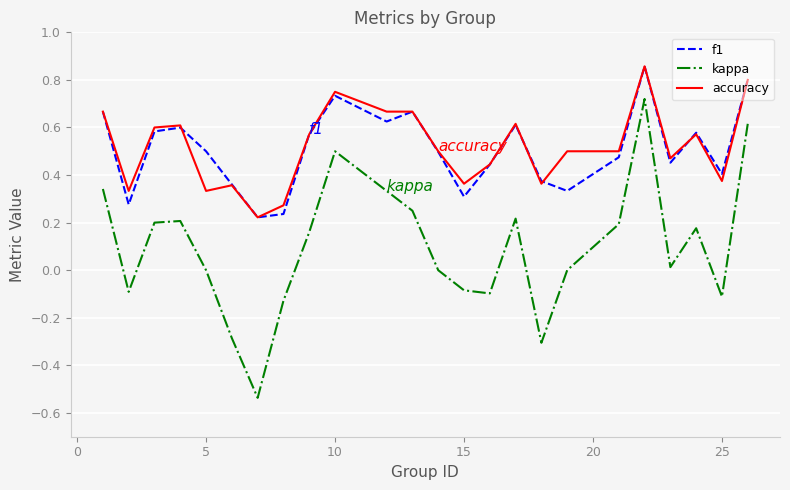

Which series has the widest spread of values?

kappa